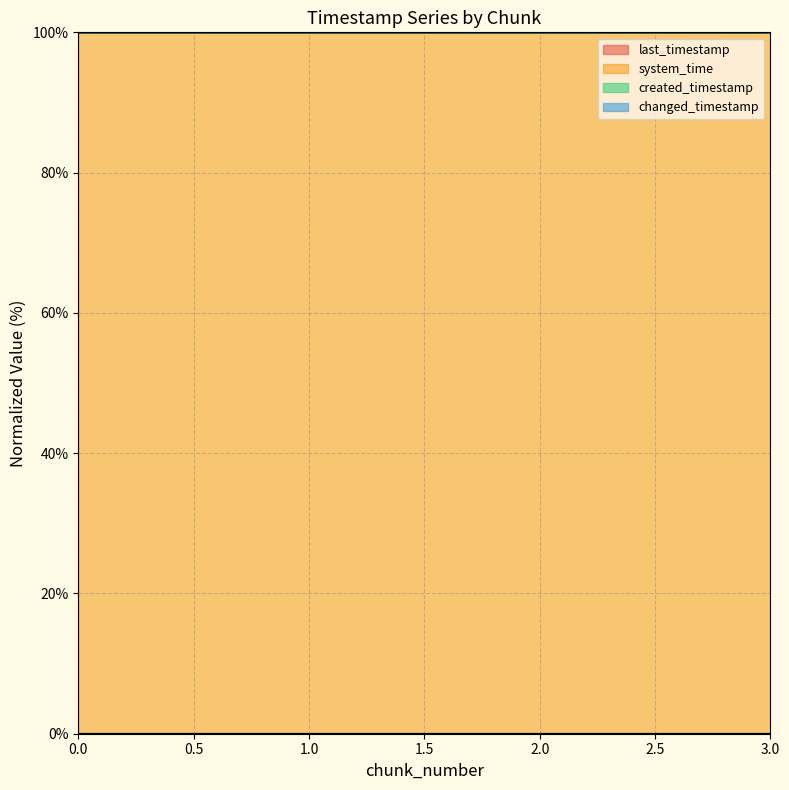

List the series in order of their peak value, highest first.

created_timestamp, system_time, changed_timestamp, last_timestamp